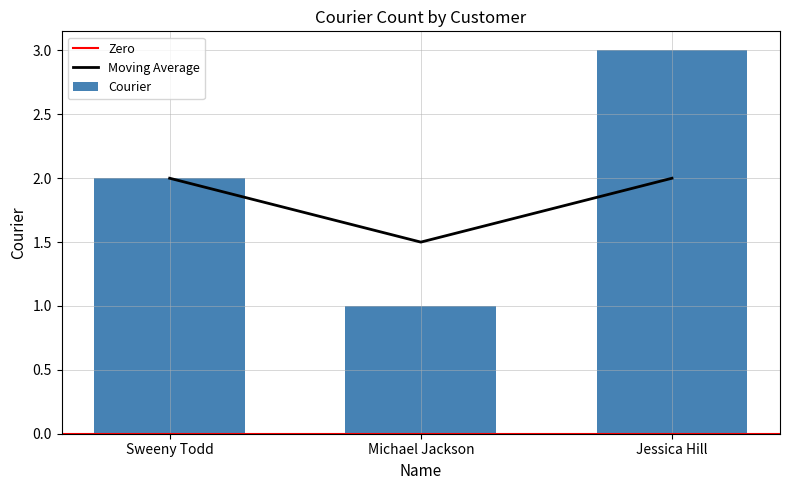

How many values exceed 2?

1